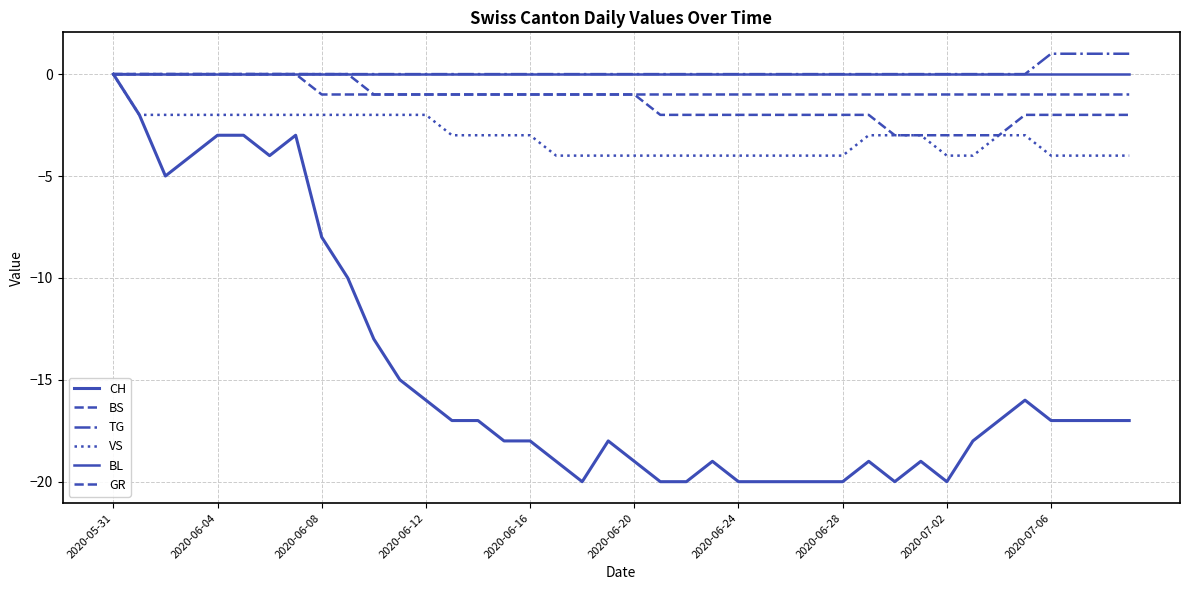

Reading left to right, list all the values displayed in this chart.

CH: 0	-2	-5	-4	-3	-3	-4	-3	-8	-10	-13	-15	-16	-17	-17	-18	-18	-19	-20	-18	-19	-20	-20	-19	-20	-20	-20	-20	-20	-19	-20	-19	-20	-18	-17	-16	-17	-17	-17	-17
BS: 0	0	0	0	0	0	0	0	0	0	-1	-1	-1	-1	-1	-1	-1	-1	-1	-1	-1	-2	-2	-2	-2	-2	-2	-2	-2	-2	-3	-3	-3	-3	-3	-2	-2	-2	-2	-2
TG: 0	0	0	0	0	0	0	0	0	0	0	0	0	0	0	0	0	0	0	0	0	0	0	0	0	0	0	0	0	0	0	0	0	0	0	0	1	1	1	1
VS: 0	-2	-2	-2	-2	-2	-2	-2	-2	-2	-2	-2	-2	-3	-3	-3	-3	-4	-4	-4	-4	-4	-4	-4	-4	-4	-4	-4	-4	-3	-3	-3	-4	-4	-3	-3	-4	-4	-4	-4
BL: 0	0	0	0	0	0	0	0	0	0	0	0	0	0	0	0	0	0	0	0	0	0	0	0	0	0	0	0	0	0	0	0	0	0	0	0	0	0	0	0
GR: 0	0	0	0	0	0	0	0	-1	-1	-1	-1	-1	-1	-1	-1	-1	-1	-1	-1	-1	-1	-1	-1	-1	-1	-1	-1	-1	-1	-1	-1	-1	-1	-1	-1	-1	-1	-1	-1